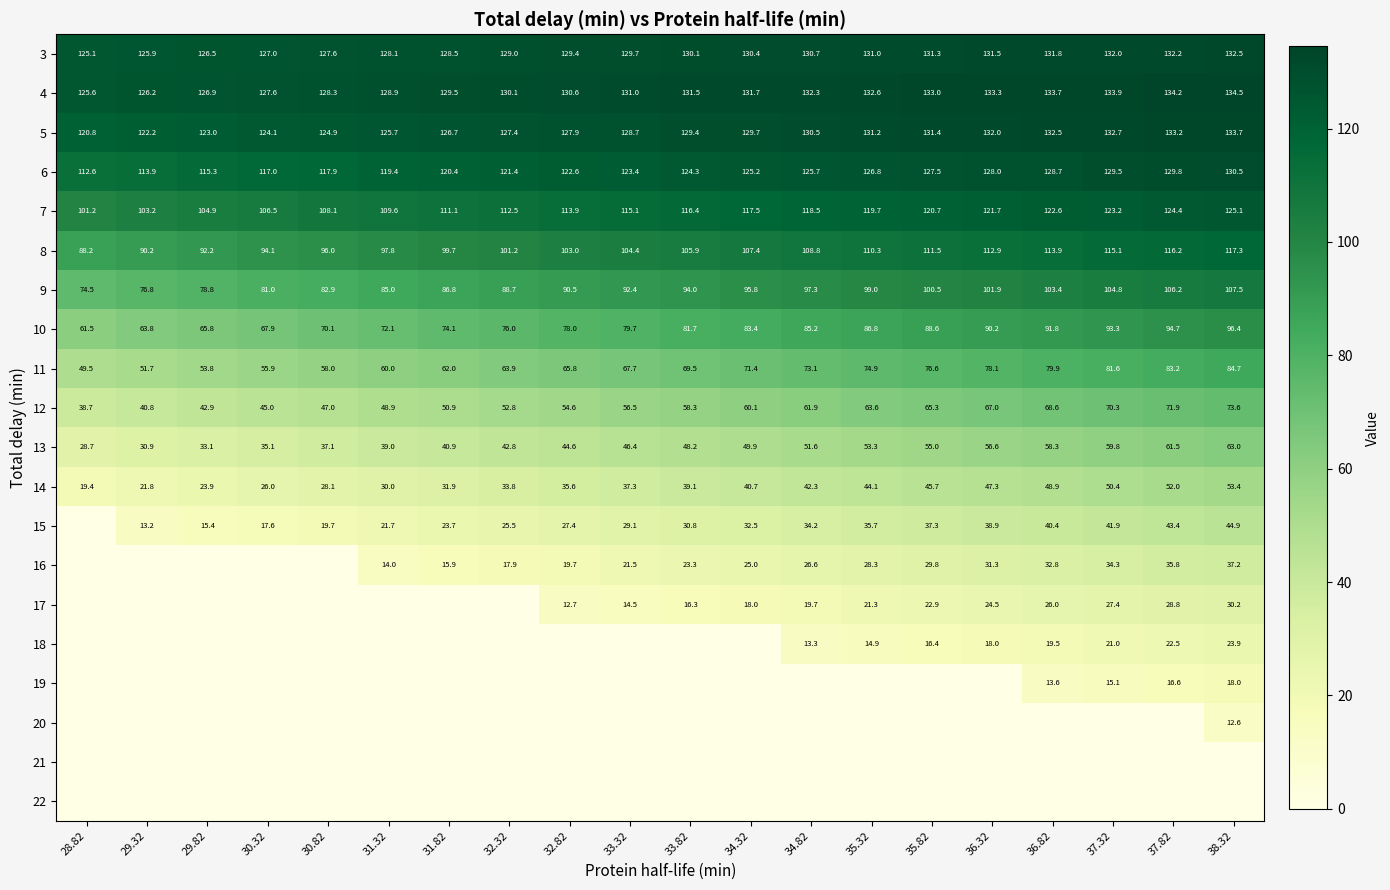

Where is 3 nearest to the value 128?

31.32